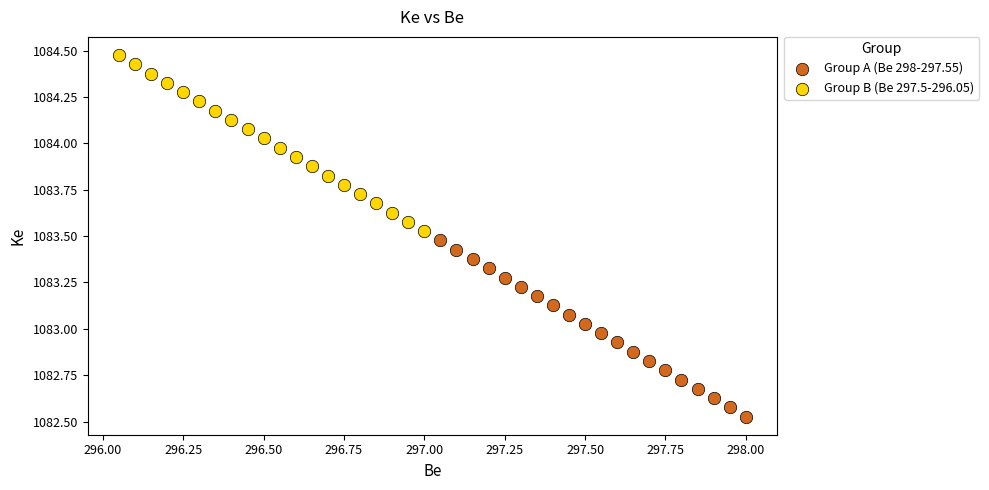

Which series contains the highest Y value?

Group B (Be 297.5-296.05)